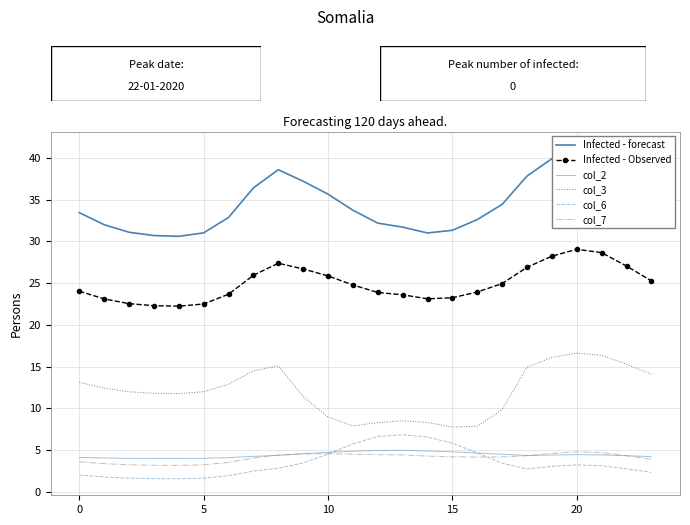

At which category does col_6 reach its first local peak?

13